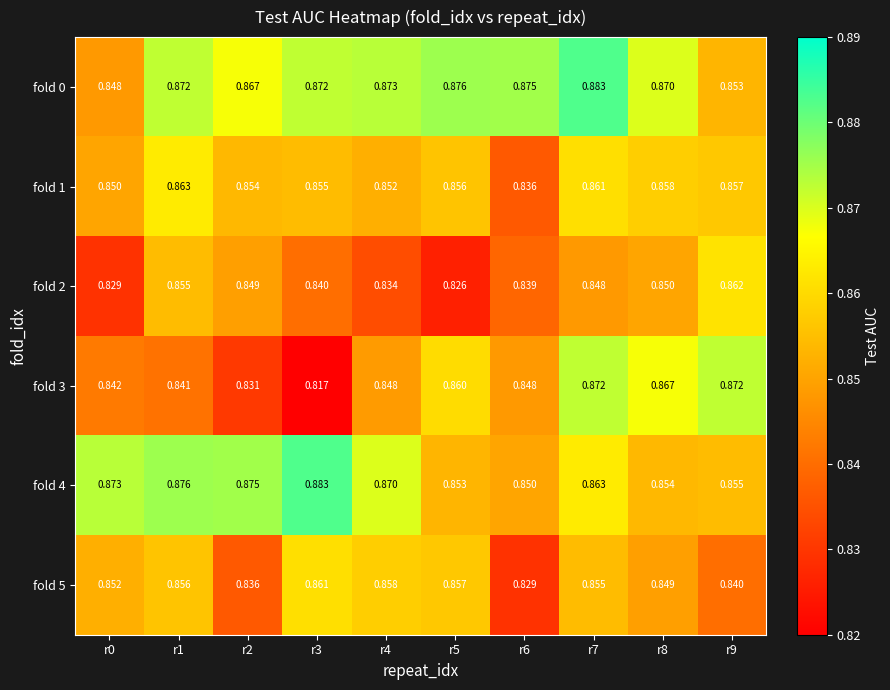

Is the value of fold 3 at r0 greater than the value of fold 2 at r9?

No